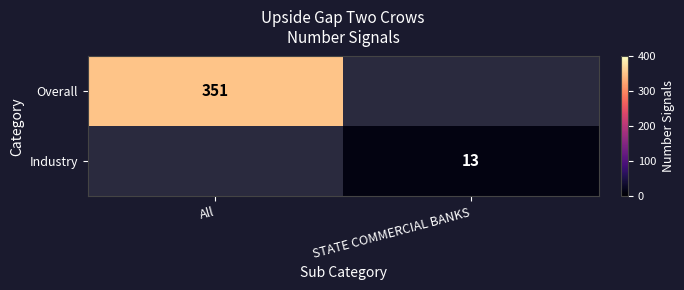

Is the value of Overall at All greater than the value of Industry at STATE COMMERCIAL BANKS?

Yes